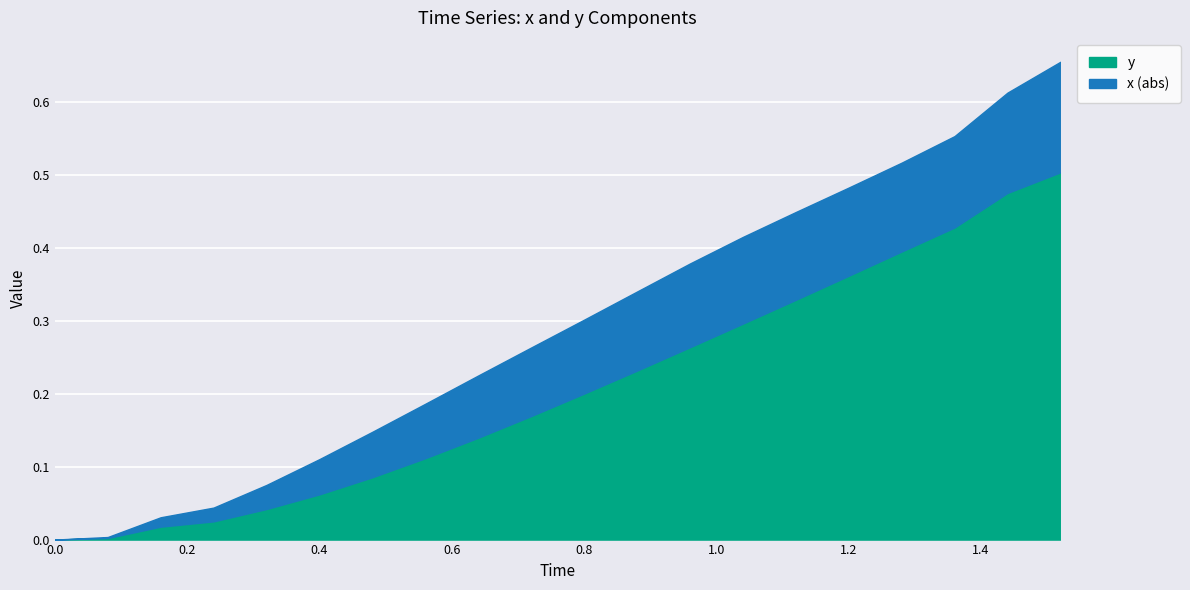

Reading left to right, extract all data points from this chart.

x: 0.0	-0.0	-0.0	-0.0	-0.0	-0.0	-0.1	-0.1	-0.1	-0.1	-0.1	-0.1	-0.1	-0.1	-0.1	-0.1	-0.1	-0.1	-0.1	-0.2
y: 0.0	0.0	0.0	0.0	0.0	0.1	0.1	0.1	0.1	0.2	0.2	0.2	0.3	0.3	0.3	0.4	0.4	0.4	0.5	0.5